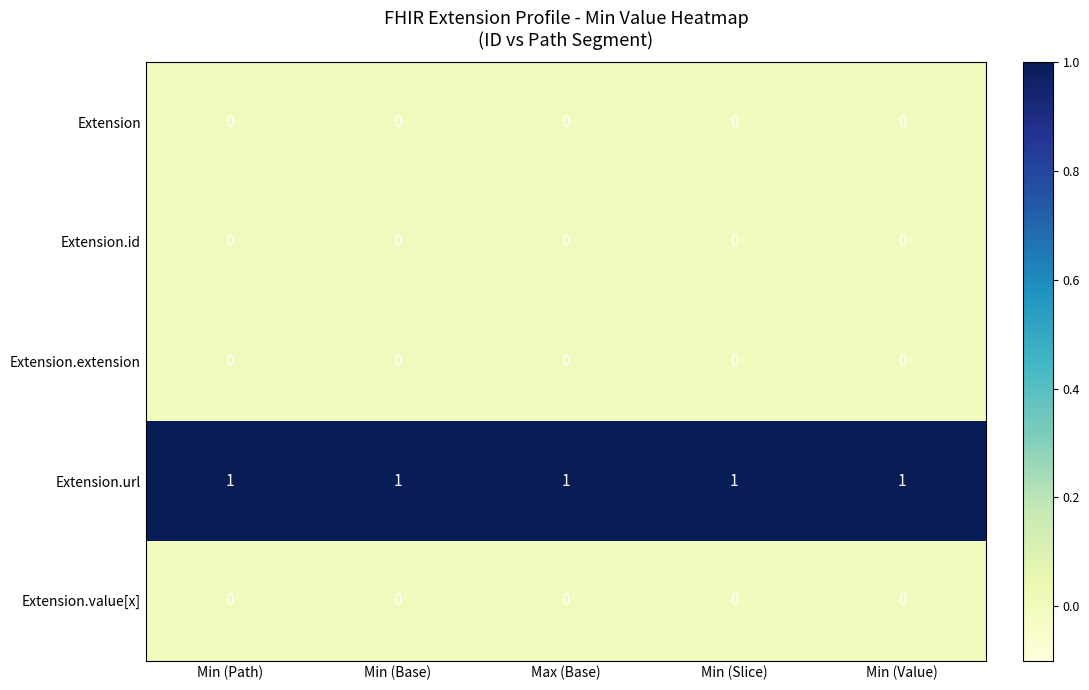

The value of Extension.url at Min (Path) is 2. True or false?

False